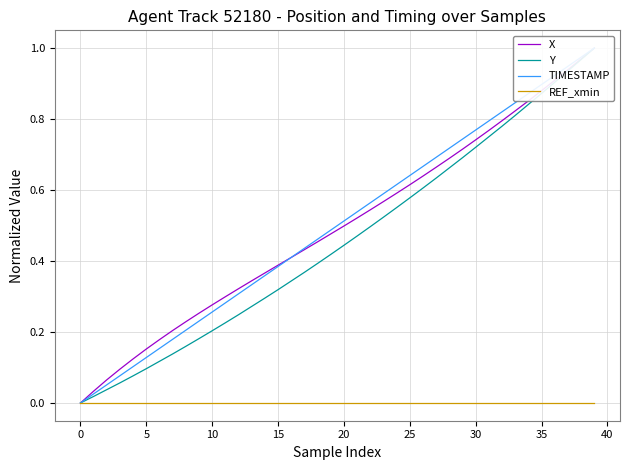

Between 29 and 35, which series saw the biggest shift?

Y